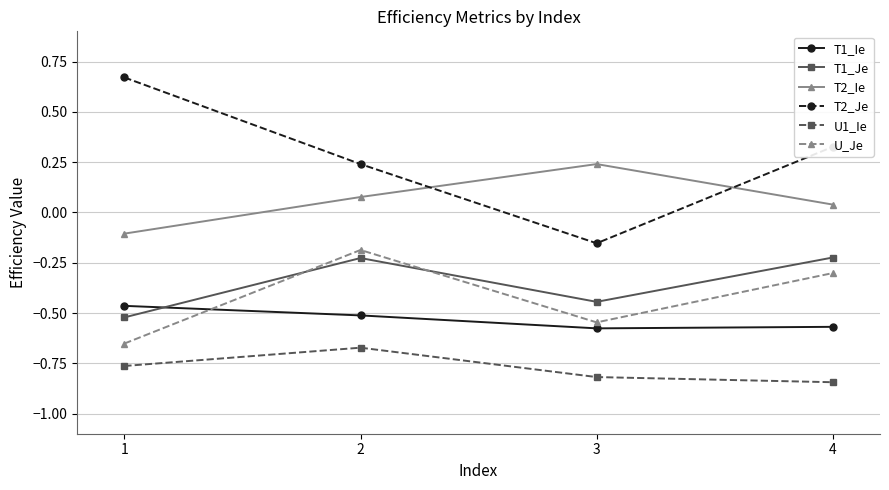

True or false: T1_Ie has more than 0 interior local peaks.

False